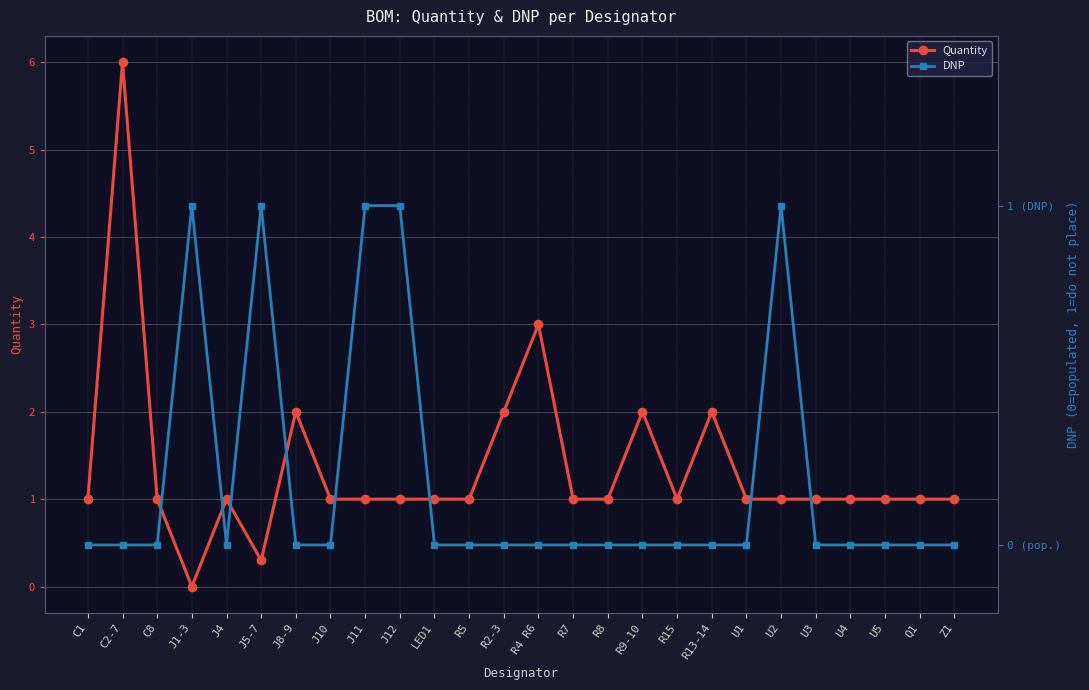

Between which two adjacent categories do DNP and Quantity first intersect?

C8 and J1-3